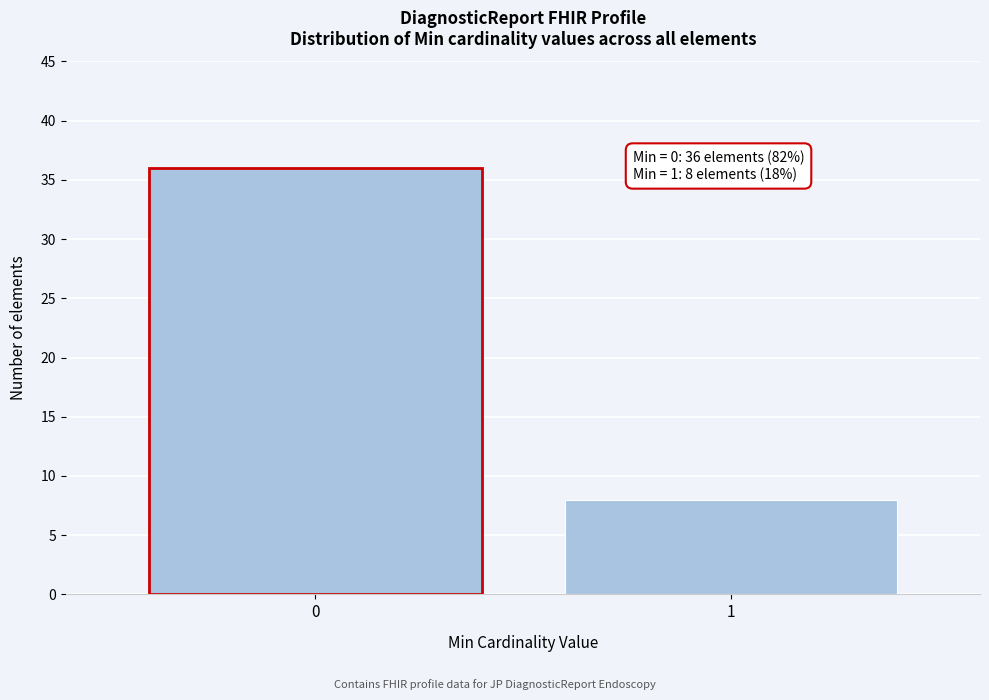

Reading left to right, list all the values displayed in this chart.

0=36	1=8